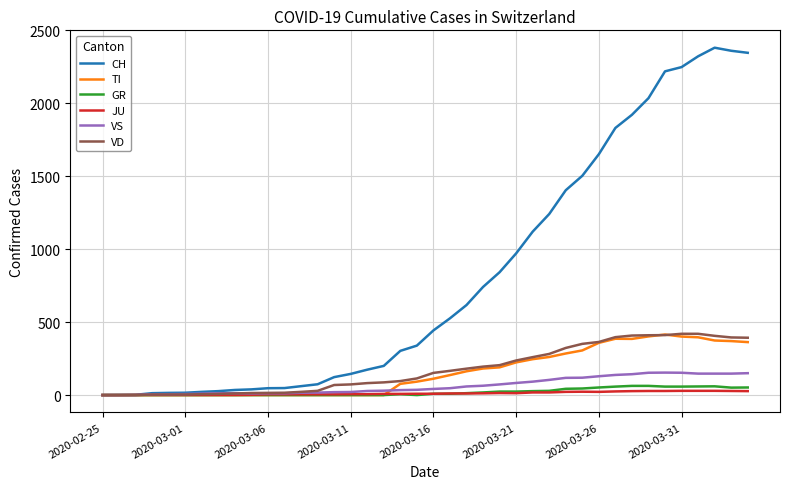

Which series has the largest total across all categories?

CH